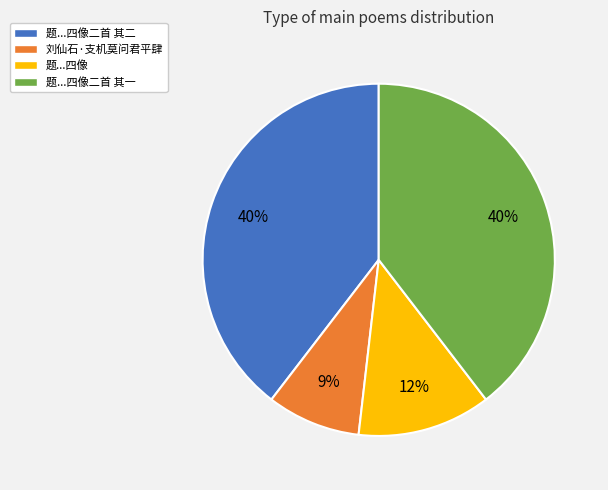

What percentage is the 刘仙石·支机莫问君平肆 slice, to the nearest percent?

9%